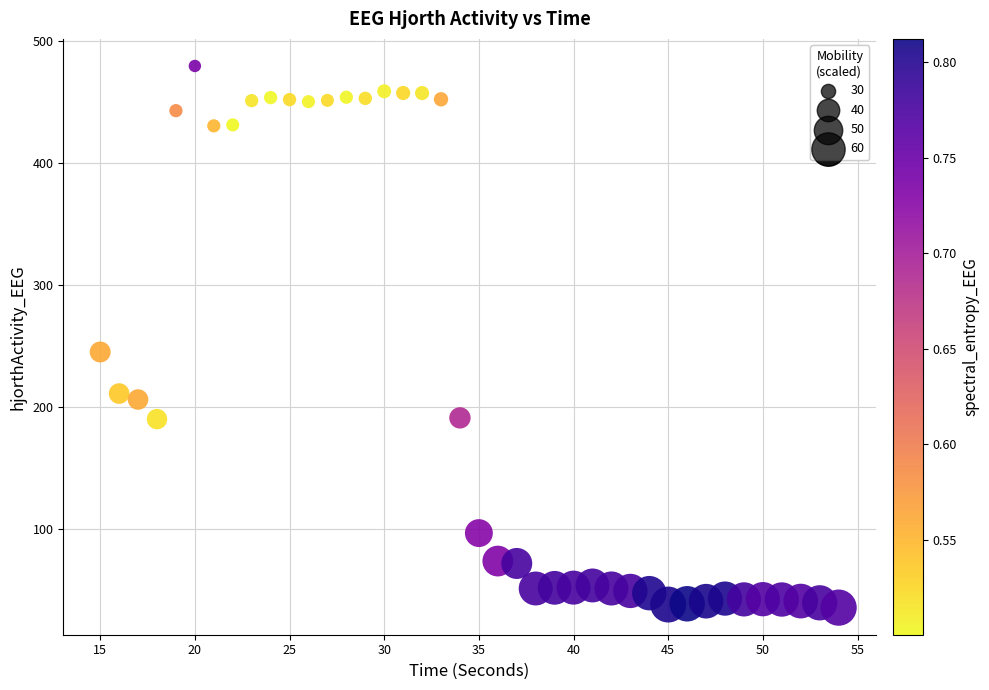

What is the range of Y values (max minus min)?

444.2